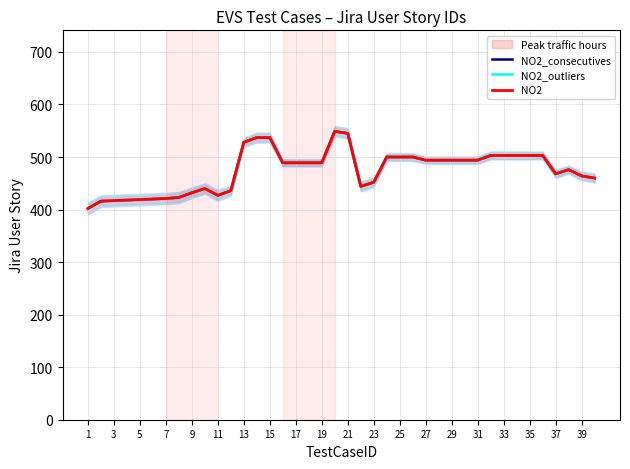

What is the smallest value displayed?

402